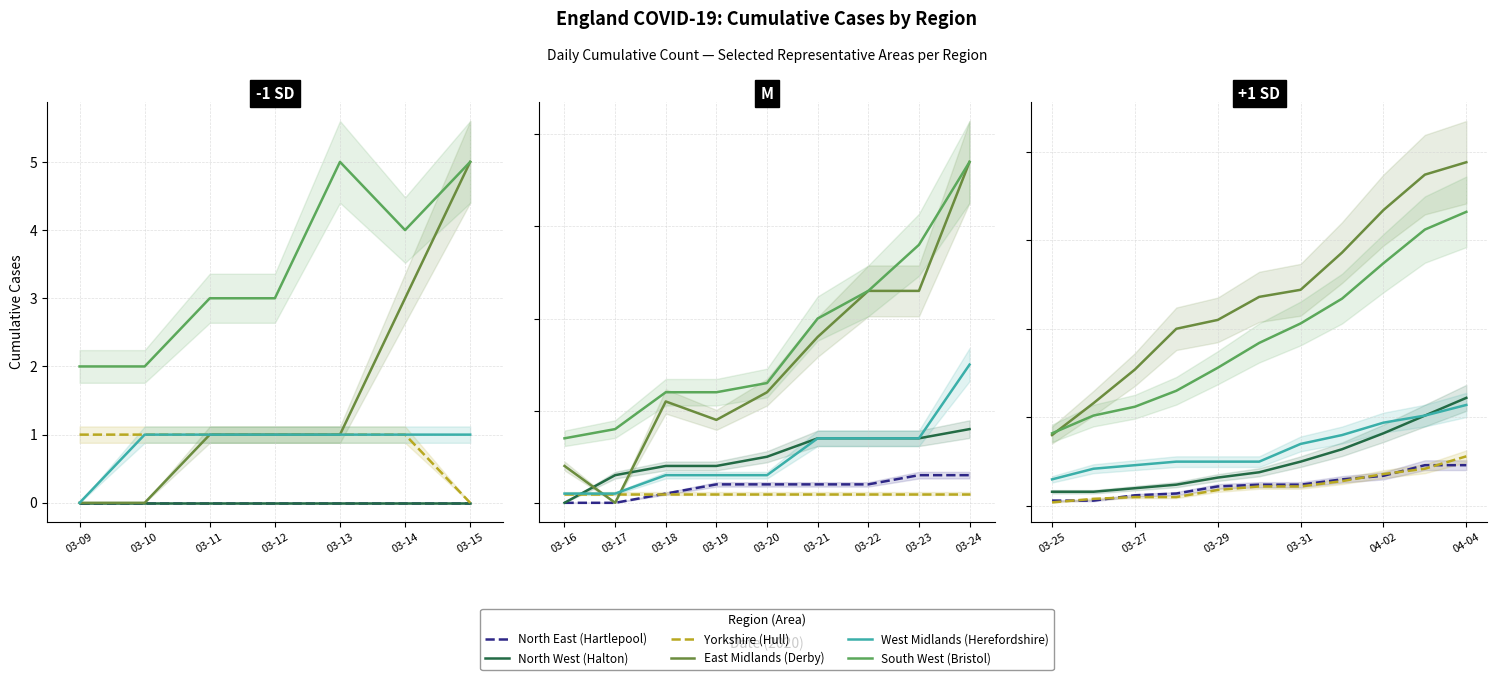

Is this an area chart (filled region under the line)?

No